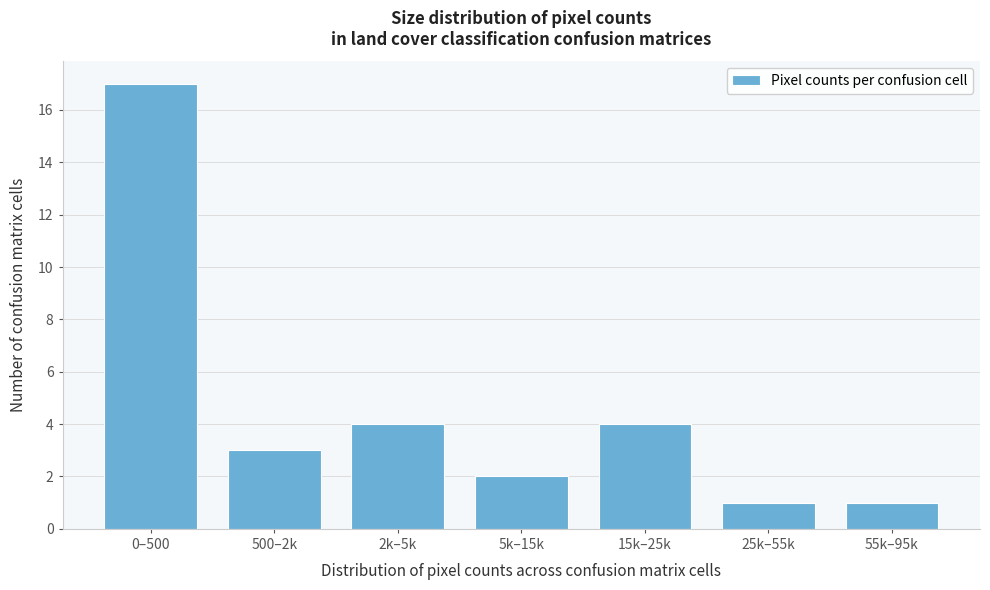

Reading left to right, extract all data points from this chart.

17	3	4	2	4	1	1